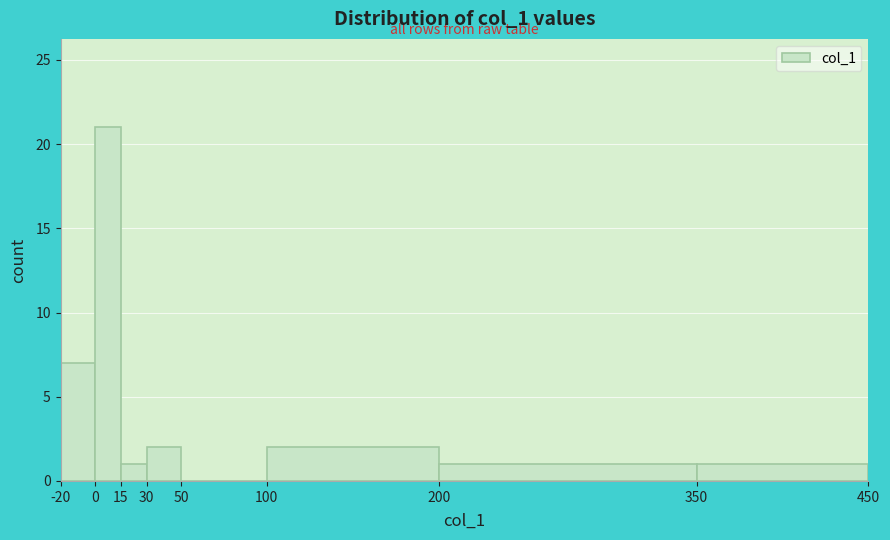

Reading left to right, transcribe this chart: for each bar, give the range it covers on the x-axis and its height. The values are not printed on the chart, so give them approximately, as read against the axis.

-20 to 0: 7
0 to 15: 21
15 to 30: 1
30 to 50: 2
50 to 100: 0
100 to 200: 2
200 to 350: 1
350 to 450: 1